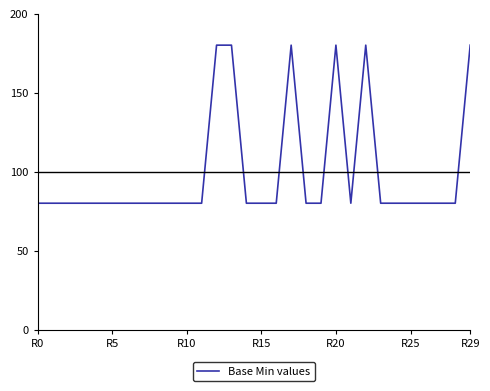

What is the maximum value shown in the chart?

180